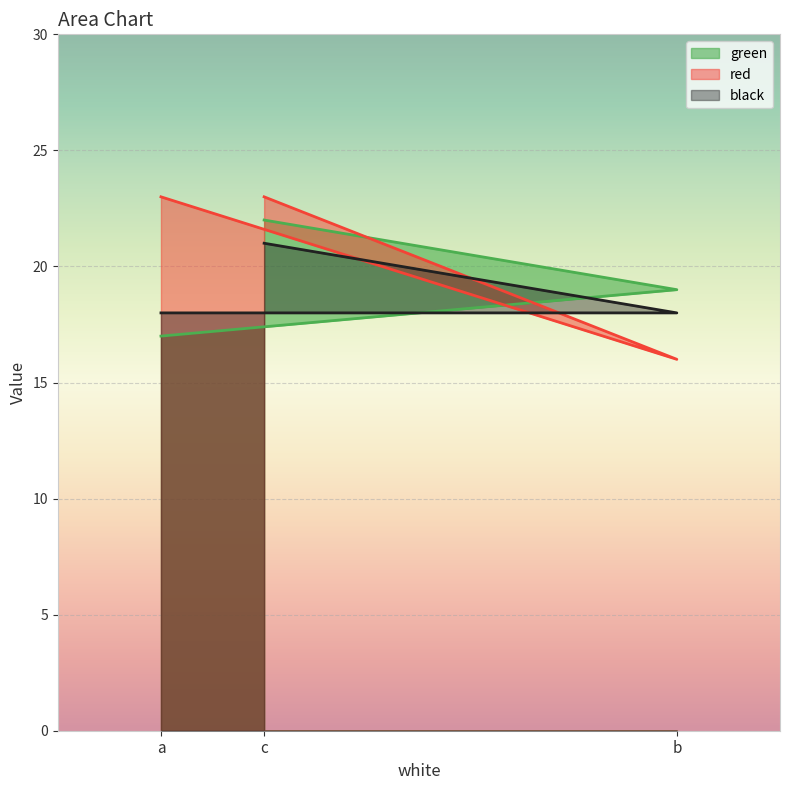

Which has a higher value, a or c?

c